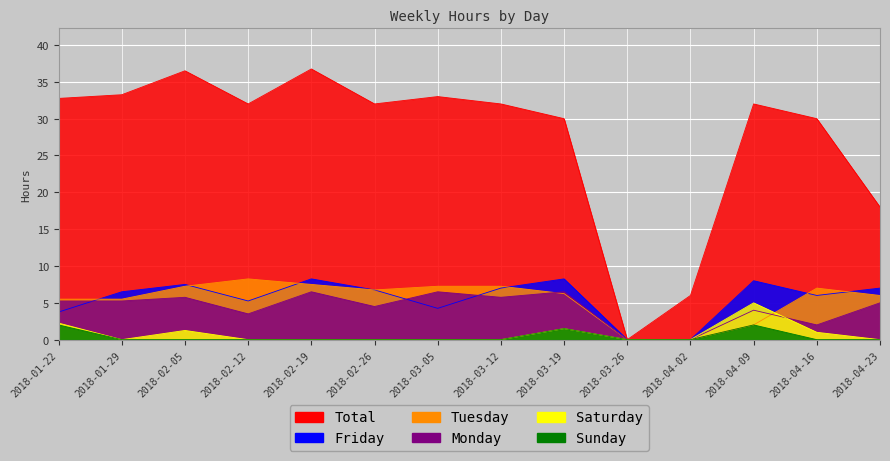

Between 2018-02-19 and 2018-04-16, which series saw the biggest shift?

Total